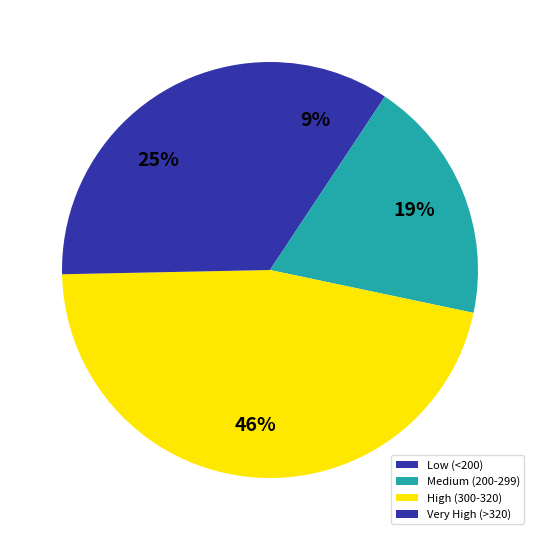

How many slices are in this pie chart?

4